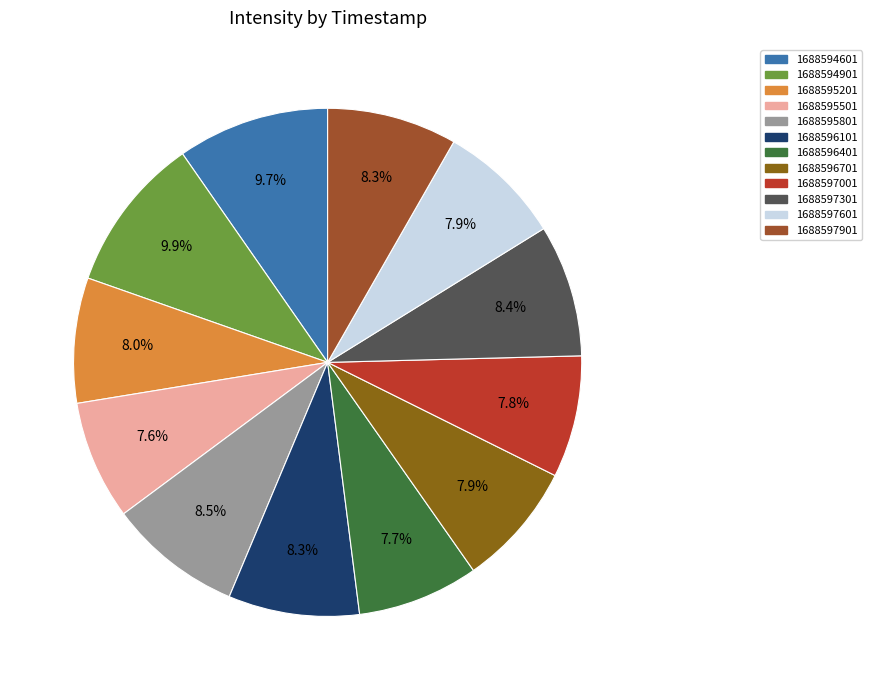

Is it true that 1688597601 is 15% of the pie?

False